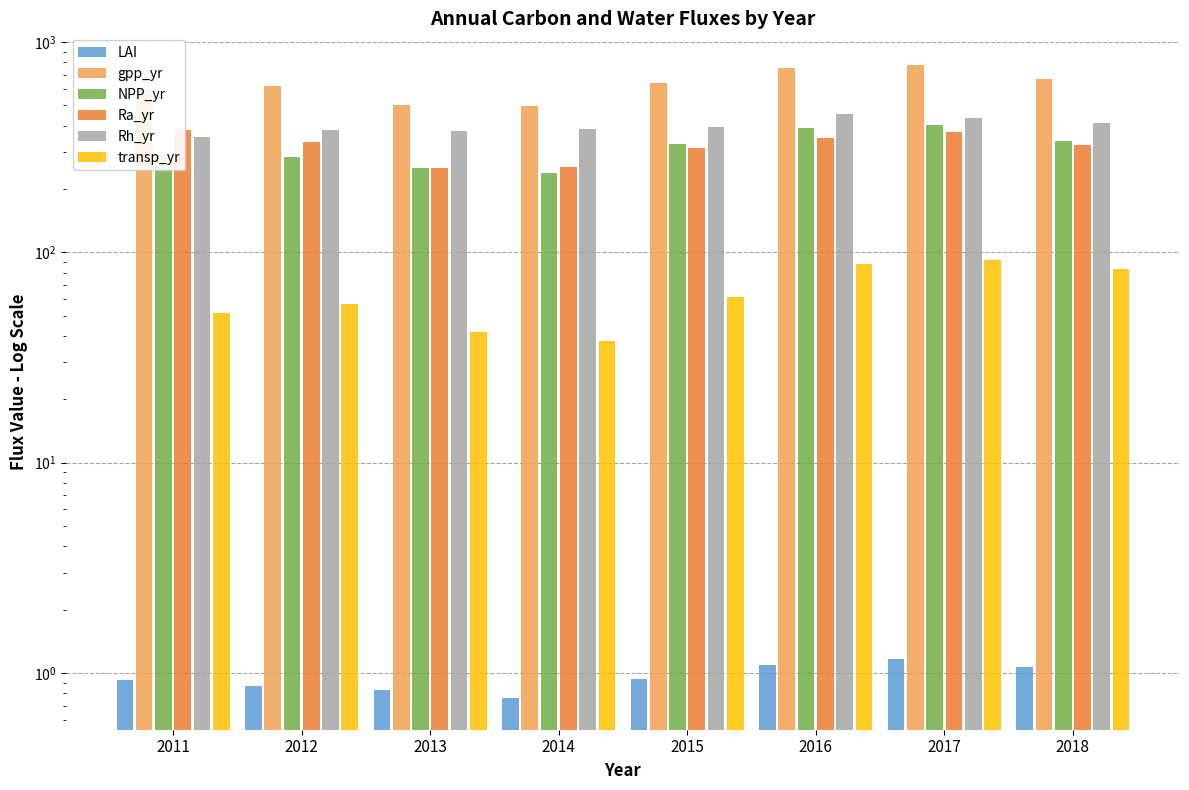

At which category is the sum across all series the highest?

2017